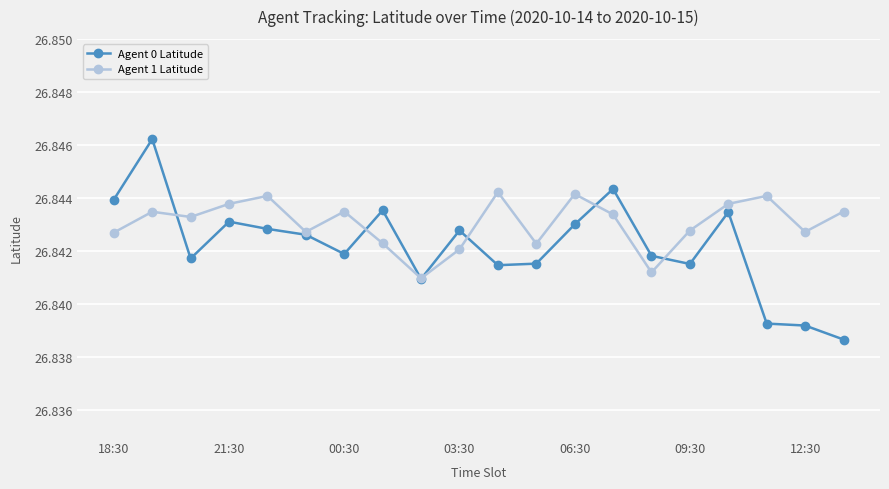

True or false: Agent 1 Latitude has more than 0 points higher than both neighbors.

True